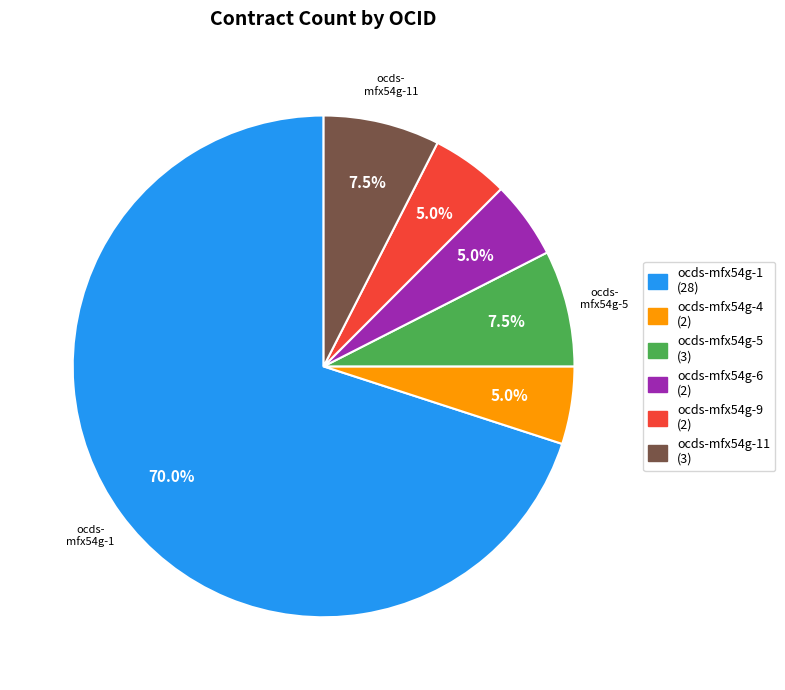

Does any single category account for the majority?

Yes